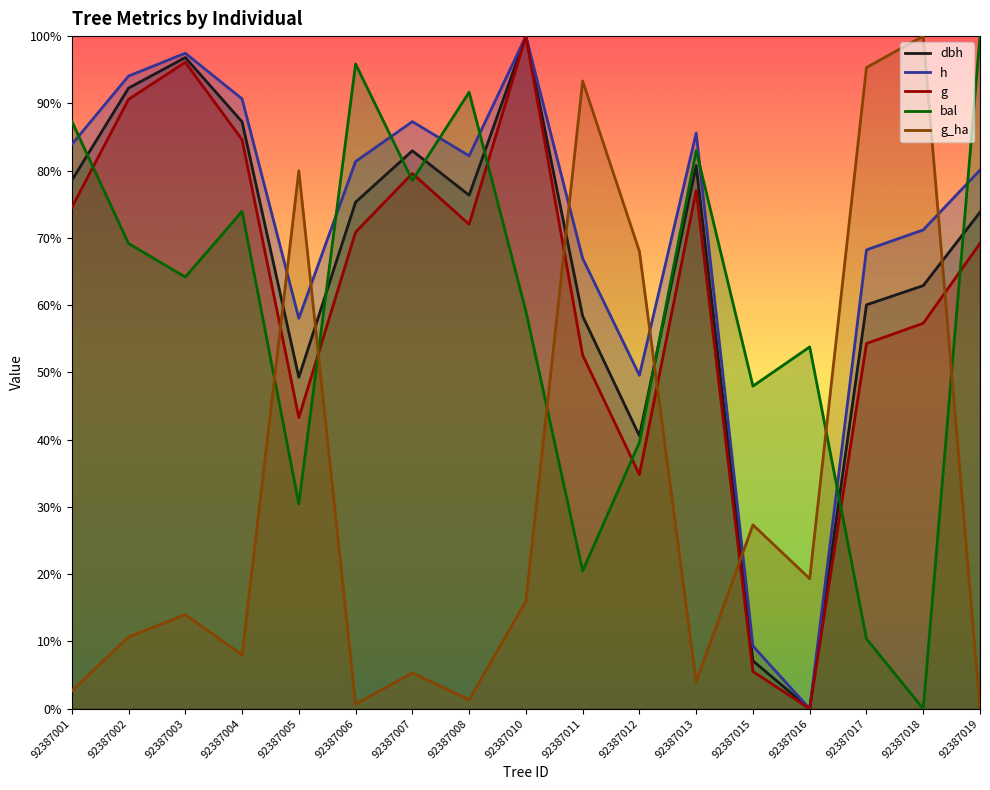

Count the number of categories in the chart.

17